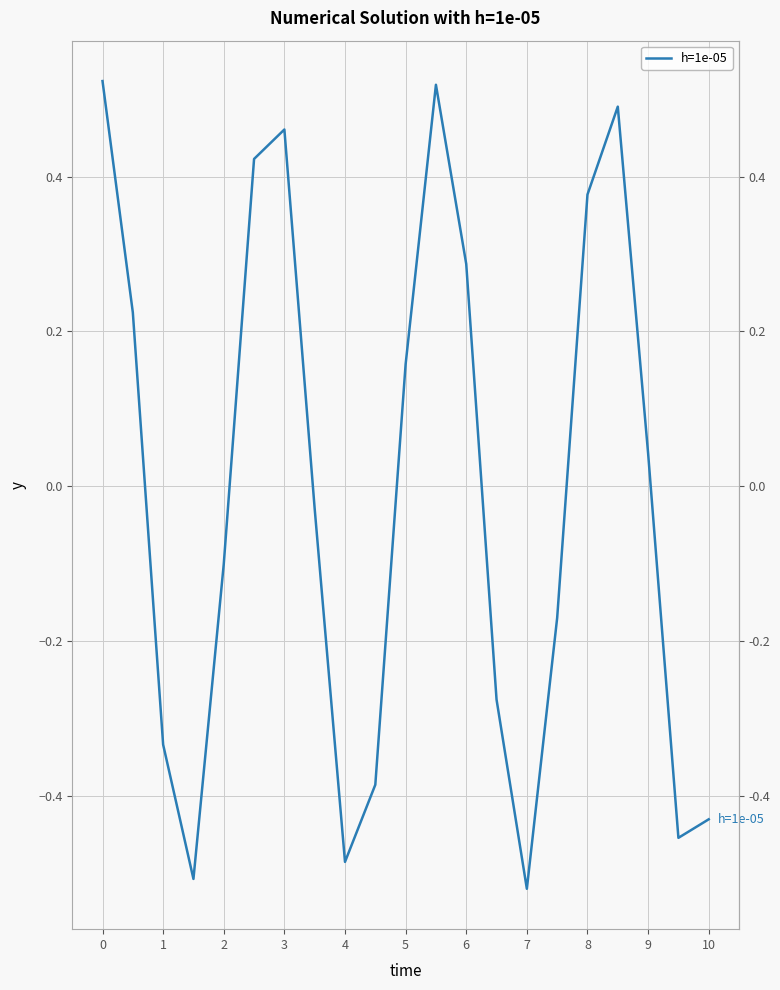

How many values are below 0?

11